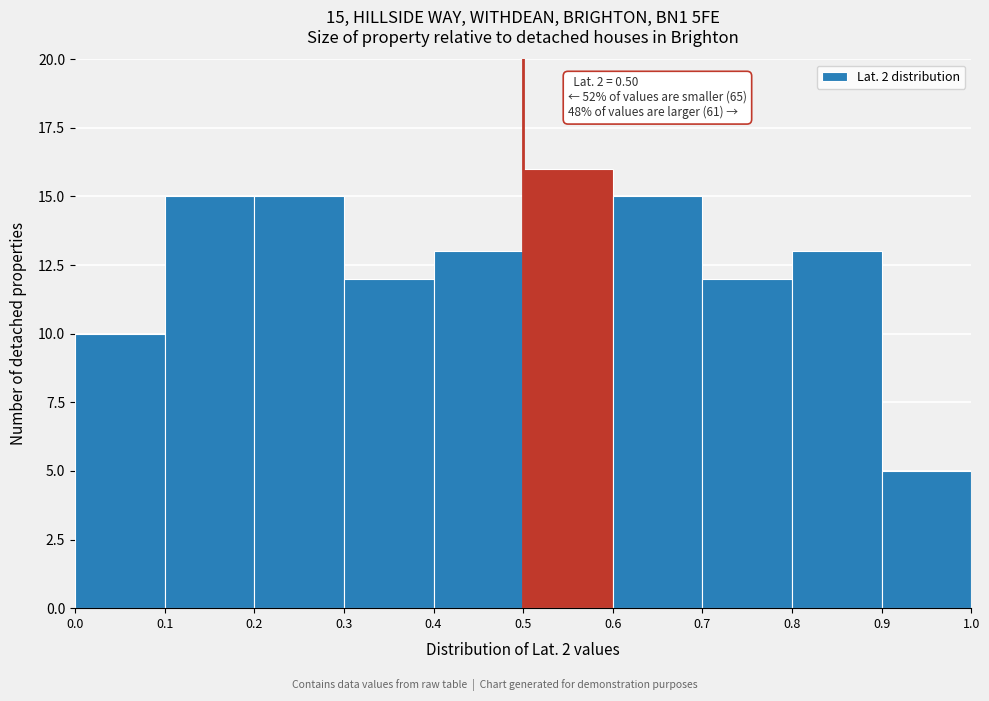

Over which range of the x-axis is the bar tallest?

0.5 to 0.6